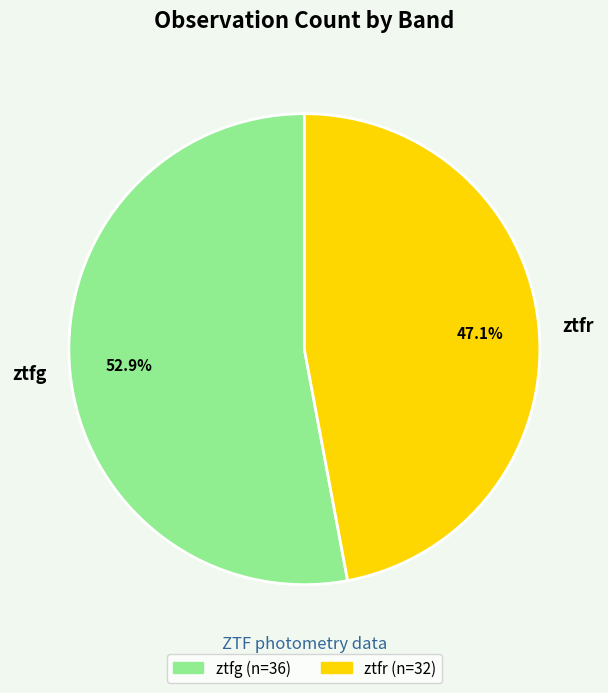

To the nearest percent, what percentage of the pie is ztfr?

47%